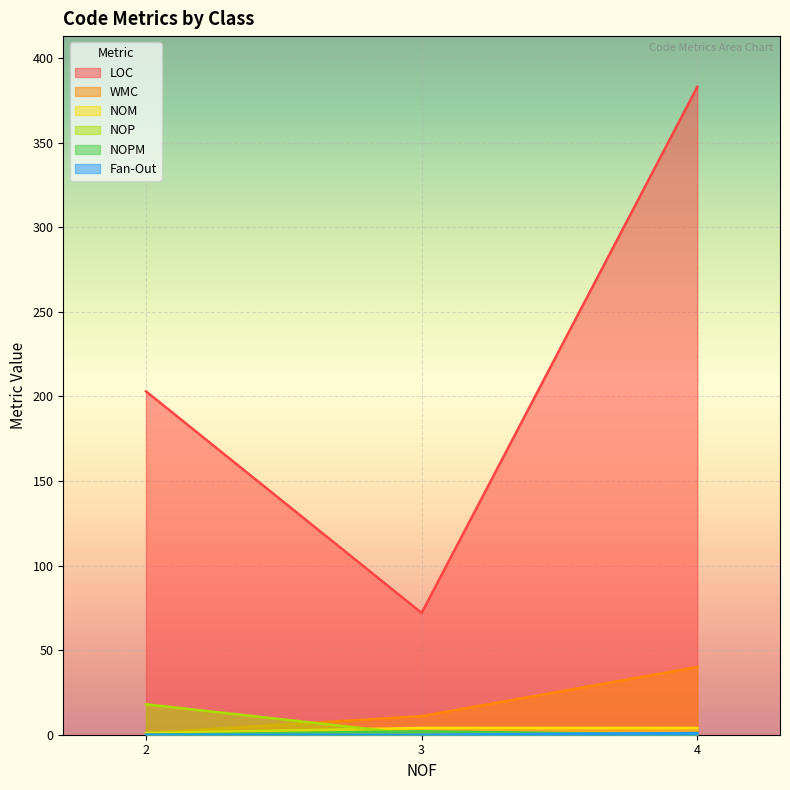

Which series has the widest spread of values?

LOC